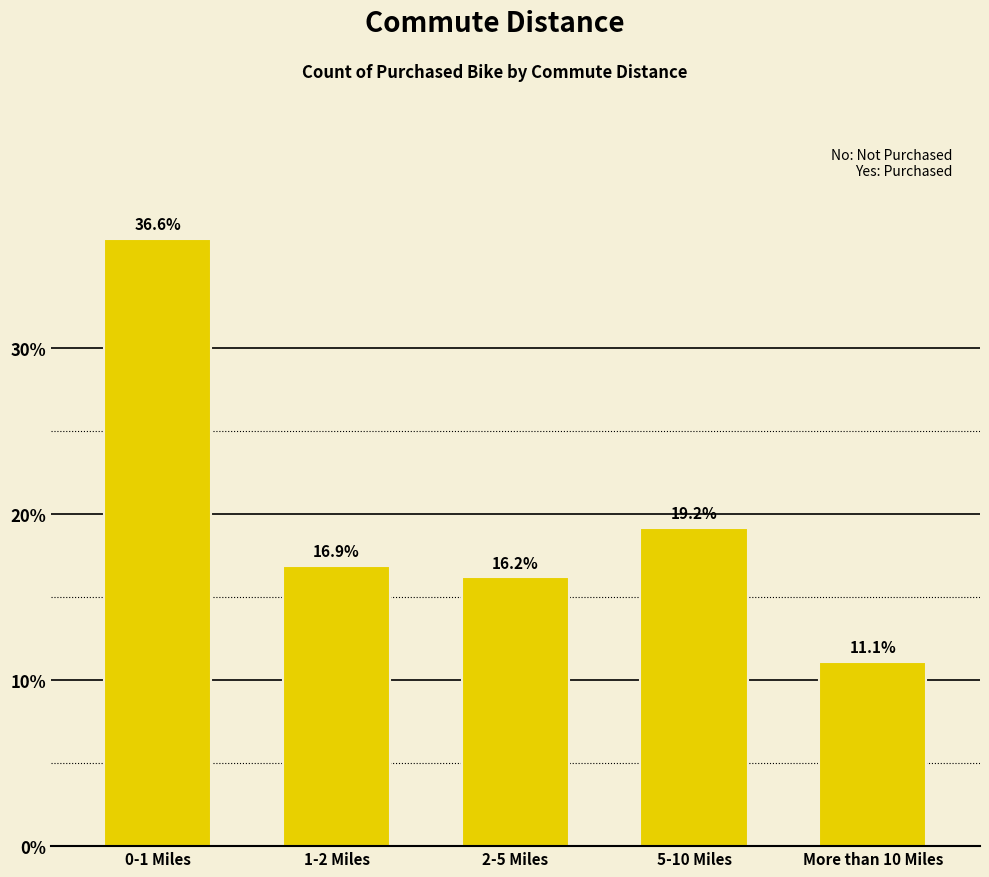

Reading left to right, extract all data points from this chart.

0-1 Miles=36.6	1-2 Miles=16.9	2-5 Miles=16.2	5-10 Miles=19.2	More than 10 Miles=11.1